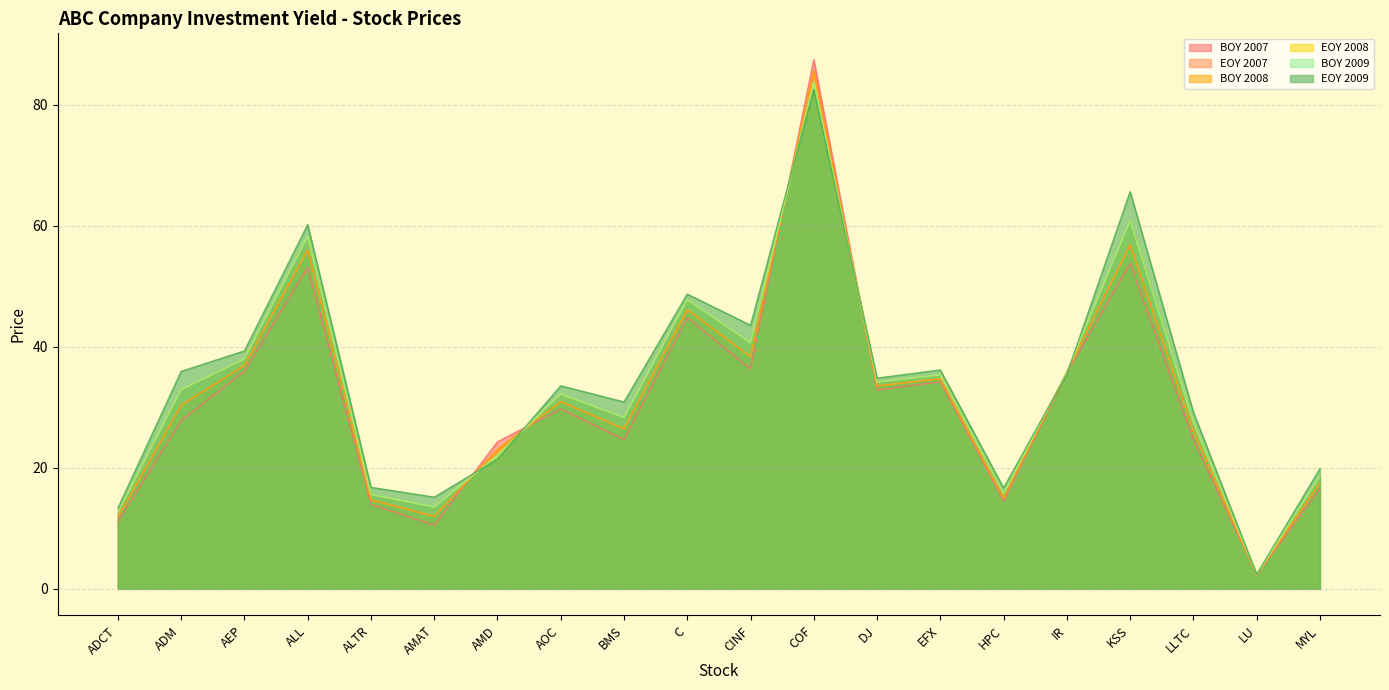

Rank the series at ALL from highest to lowest value.

EOY 2009, EOY 2008, BOY 2009, EOY 2007, BOY 2008, BOY 2007